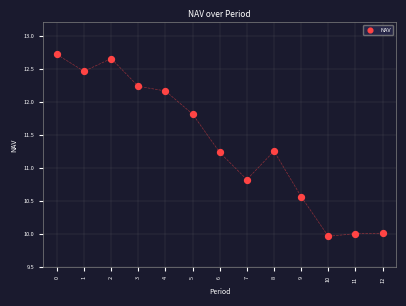

What is the range of Y values (max minus min)?

2.7